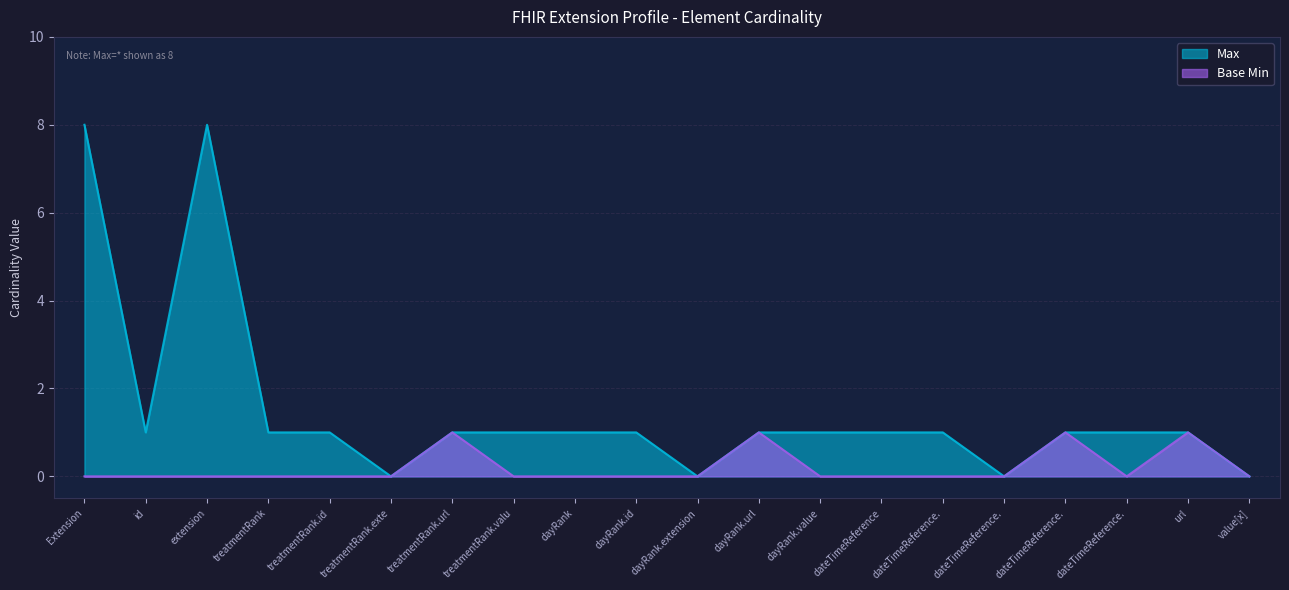

How many distinct data groups are displayed?

2